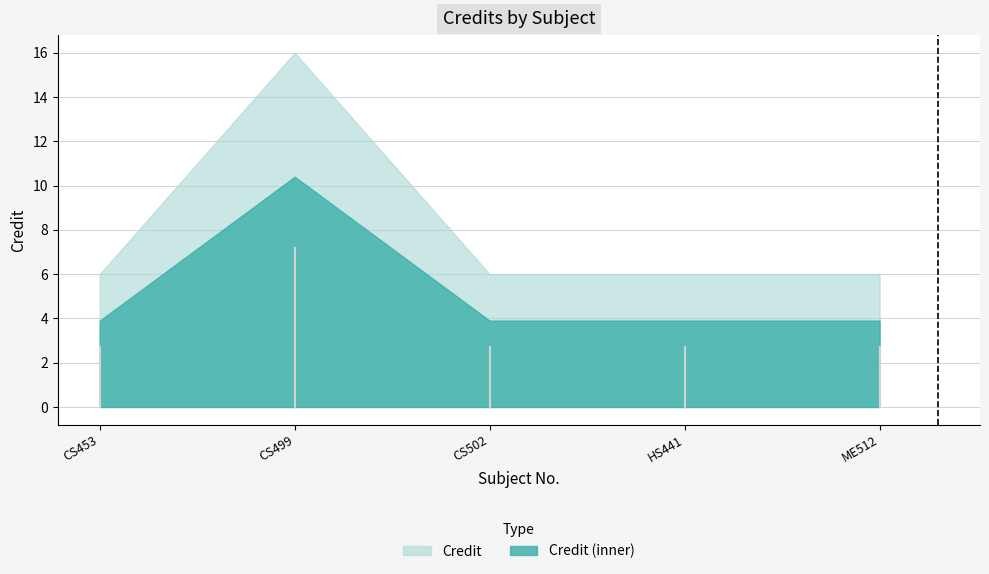

What is the ratio of the value at CS499 to the value at ME512?

2.7